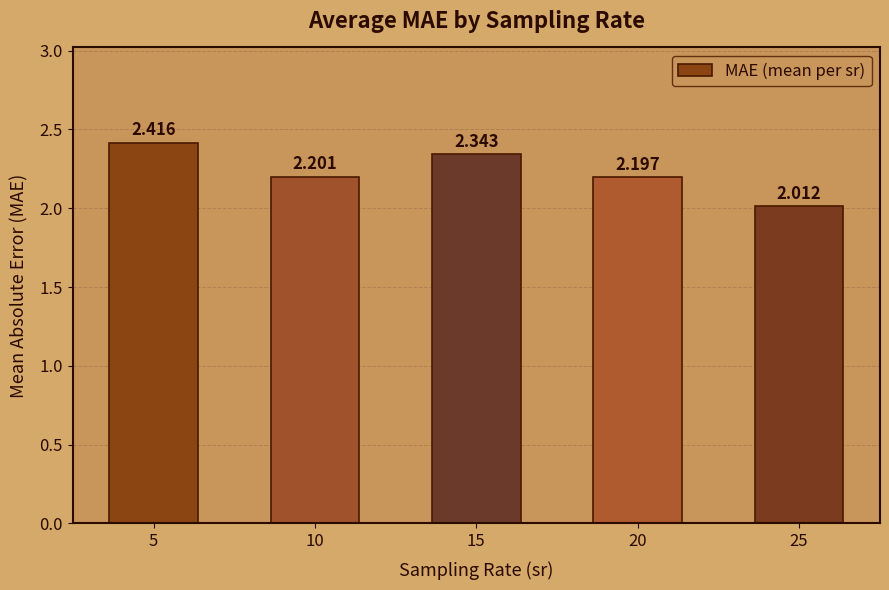

What is the difference between the values at 5 and 10?

0.2